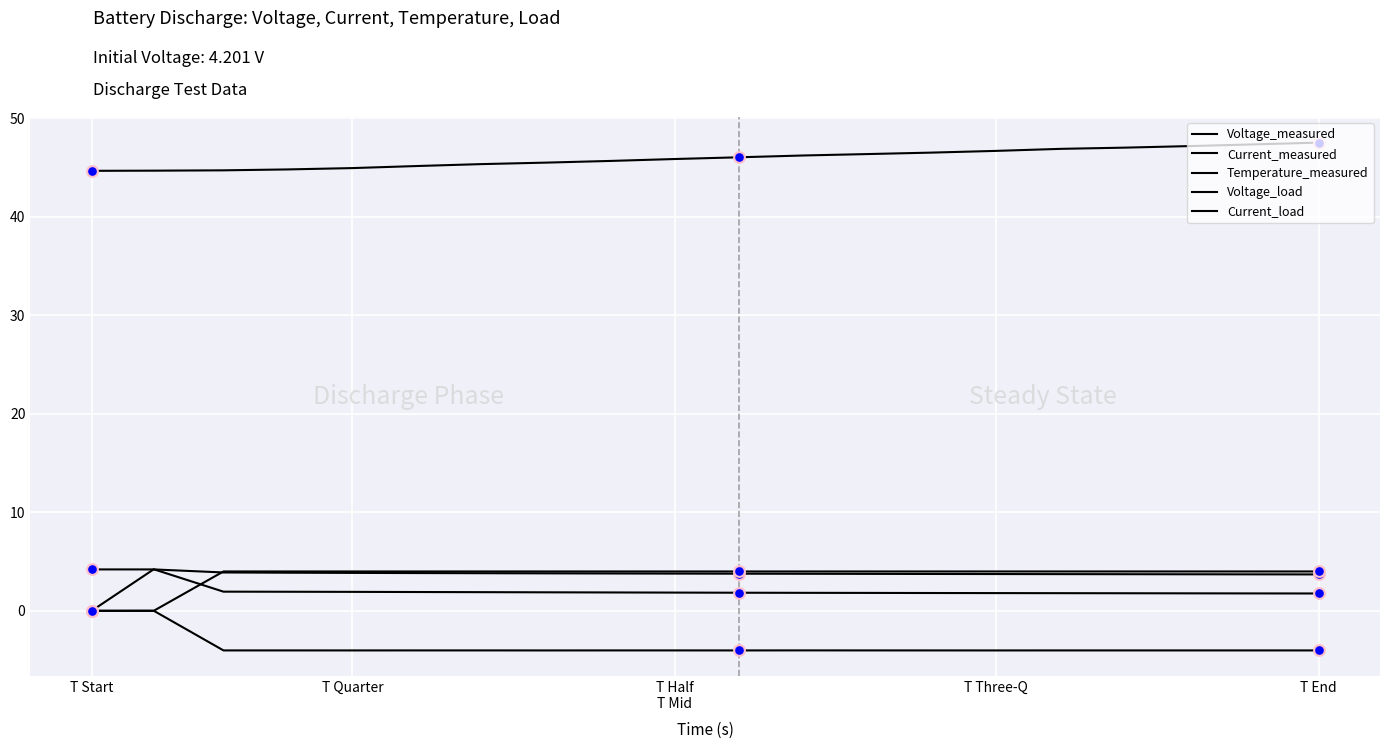

How many lines are shown in the chart?

5